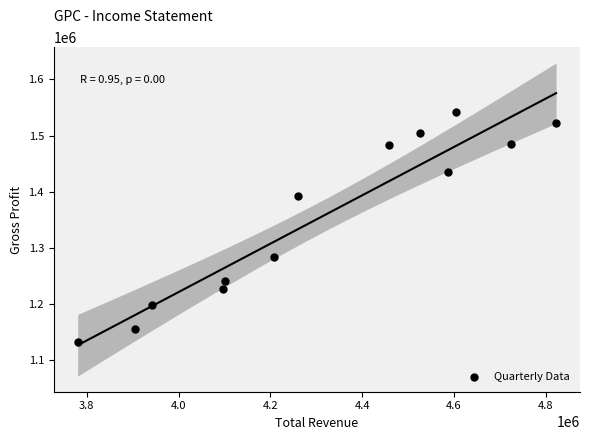

What is the range of X values (max minus min)?

1042000